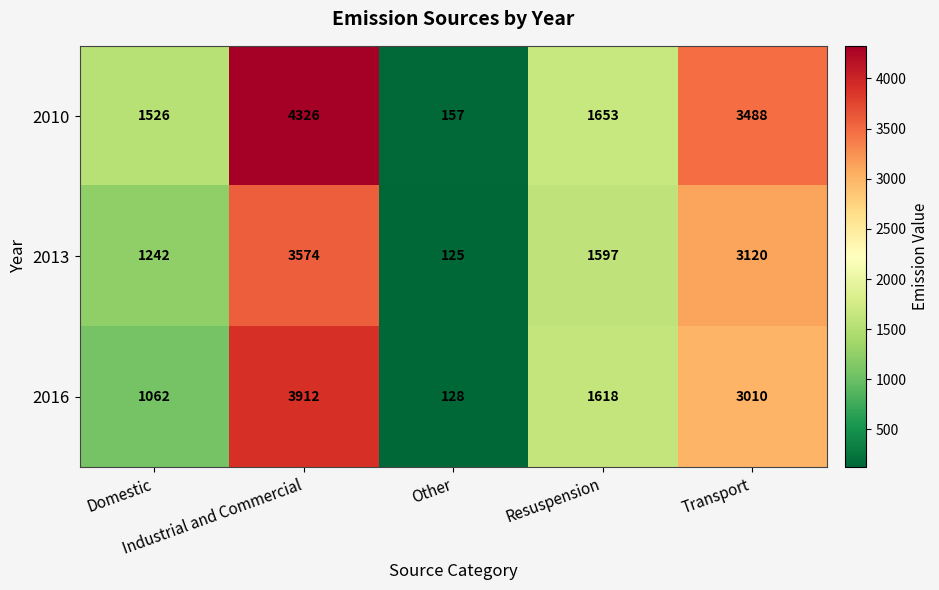

What is the difference between the second highest and second lowest values in the 2010 series?

1962